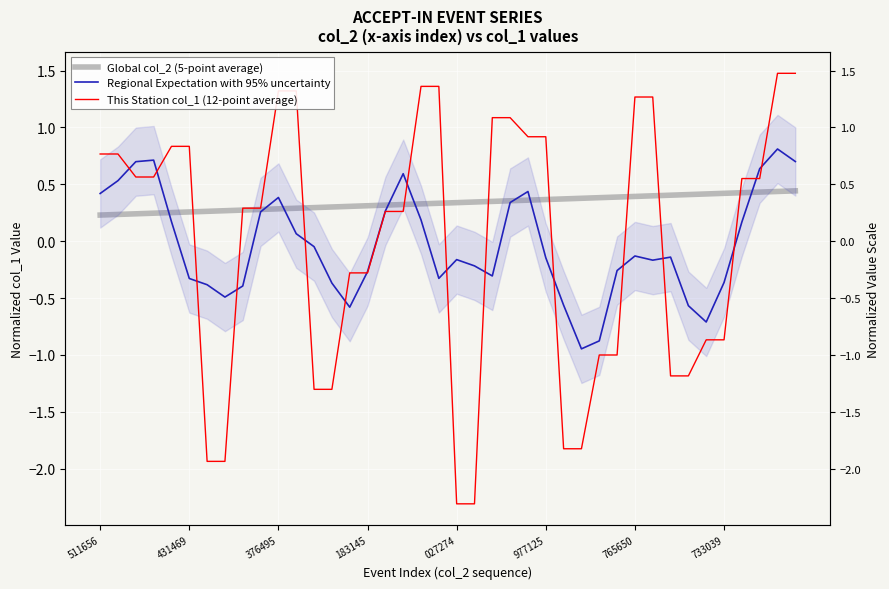

The value of Regional Expectation with 95% uncertainty at 8 is -0.4. True or false?

True